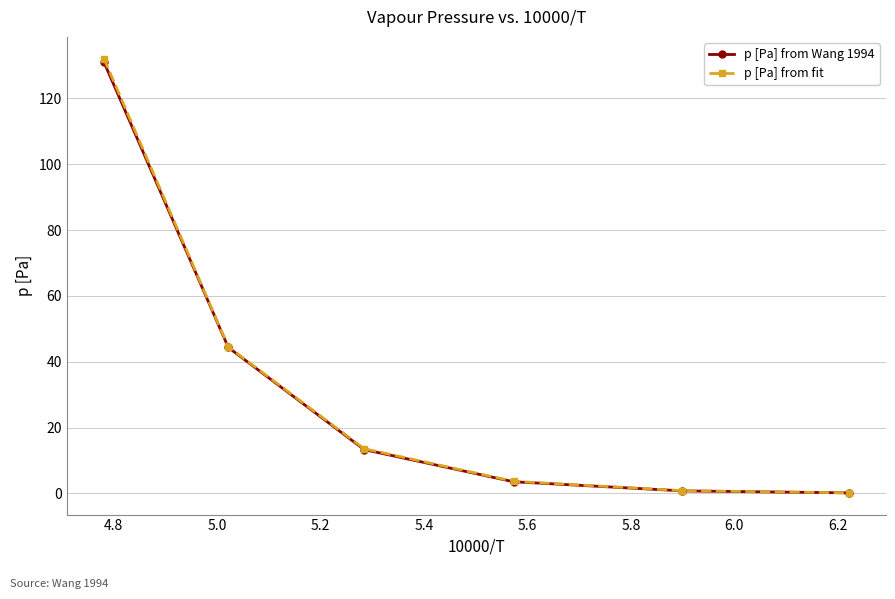

Which series has the widest spread of values?

p [Pa] from fit